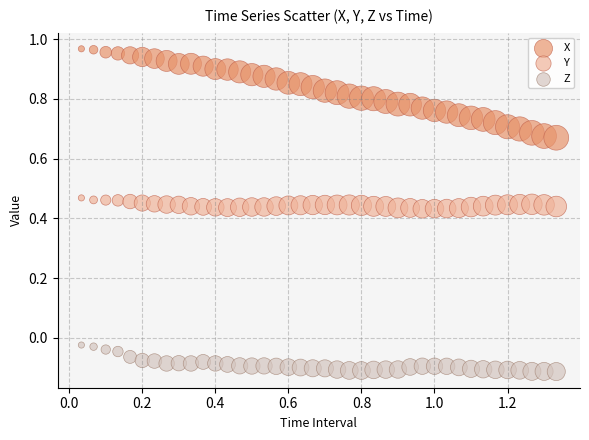

What are all the series names shown in the legend?

X, Y, Z